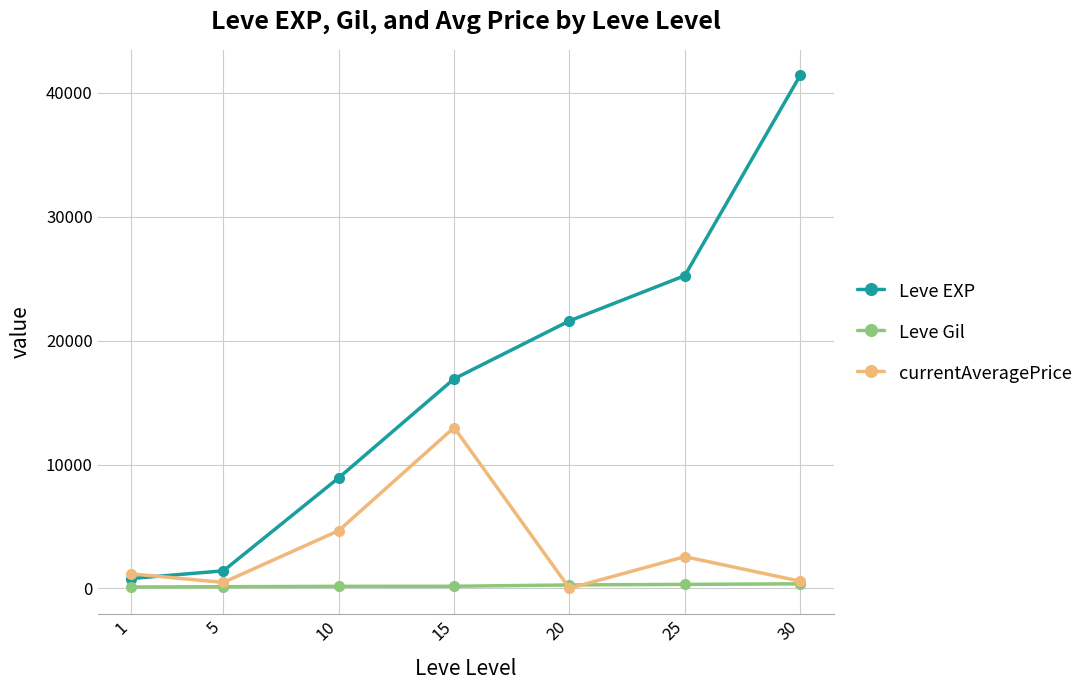

What is the smallest value displayed?

8.0